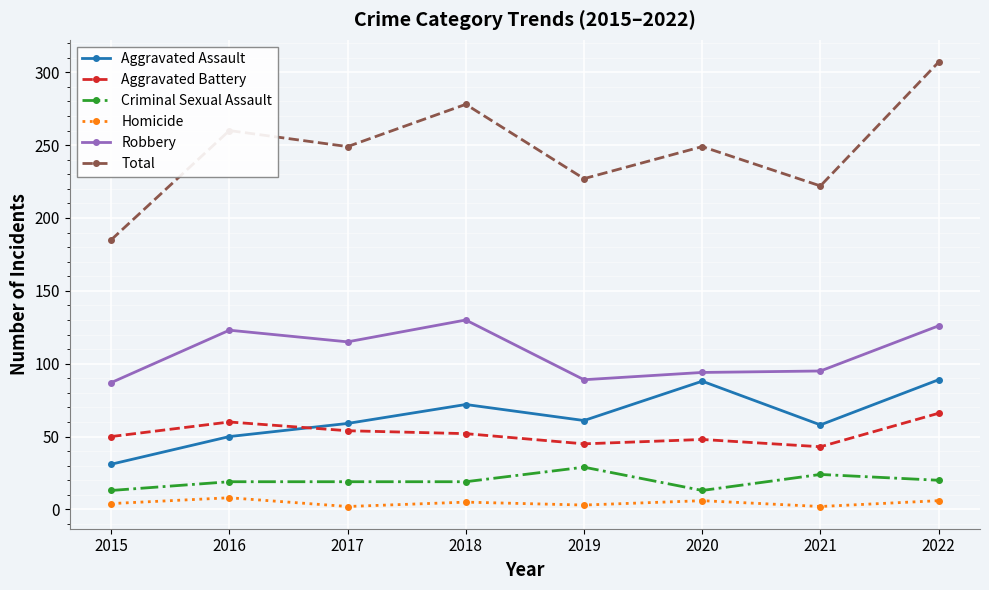

What is the difference between the maximum and minimum values in the Aggravated Assault series?

58